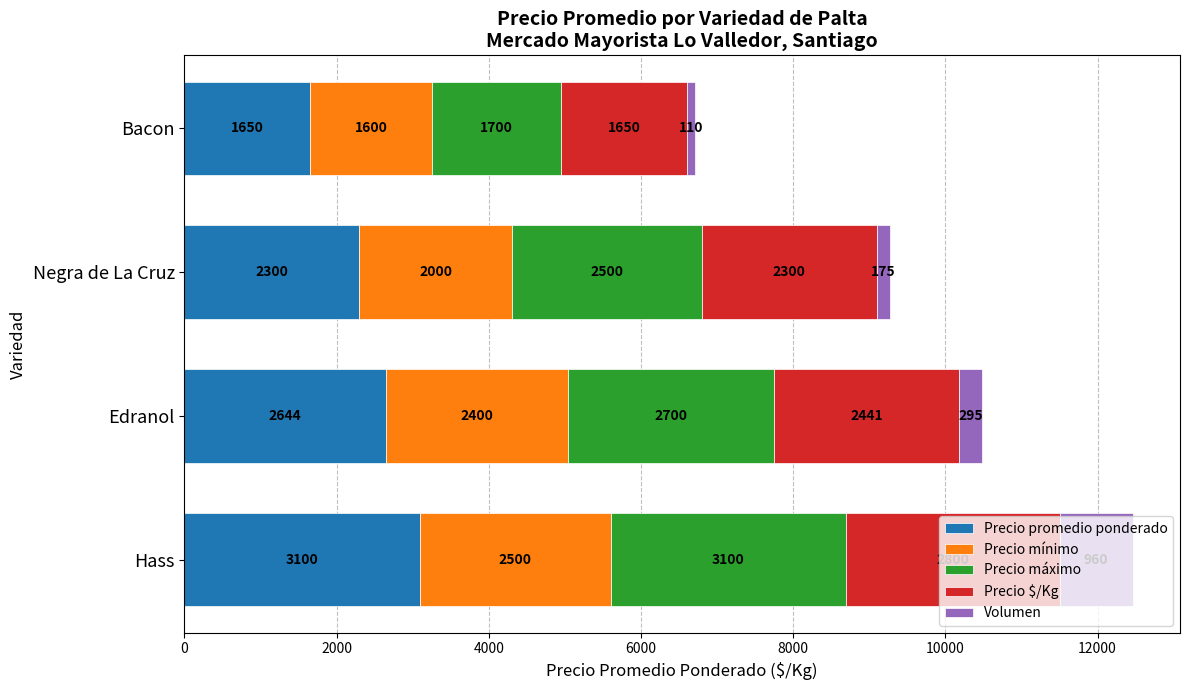

What is the highest value of the Precio promedio ponderado series?

3100